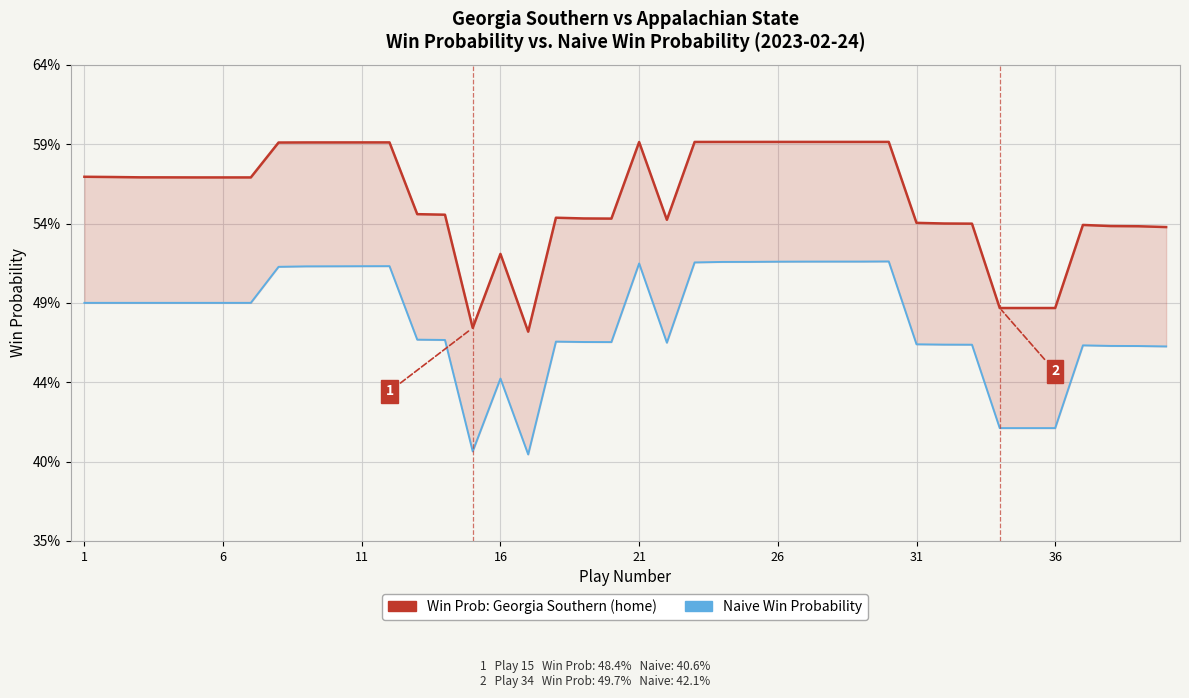

The value of Win Probability: Georgia Southern at 11 is 0.6. True or false?

True